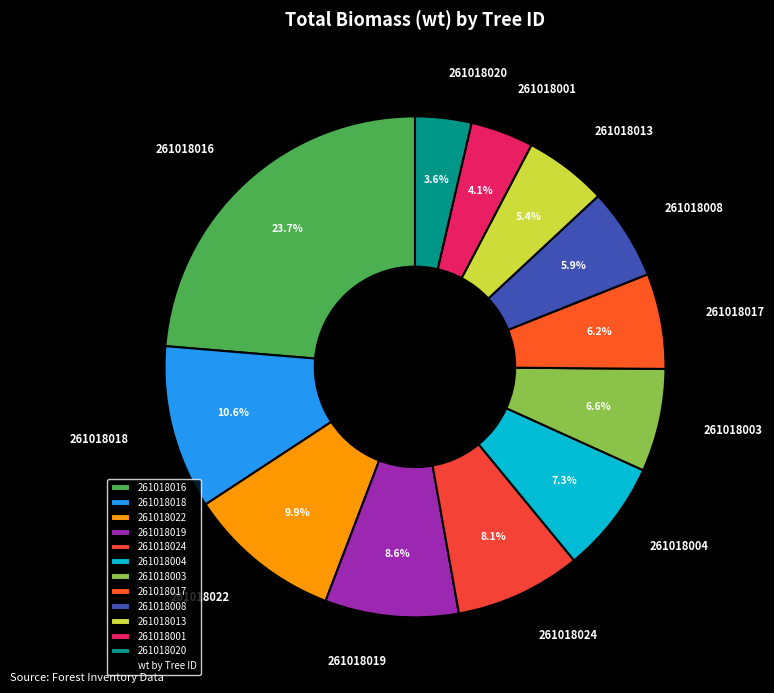

How many slices are in this pie chart?

12